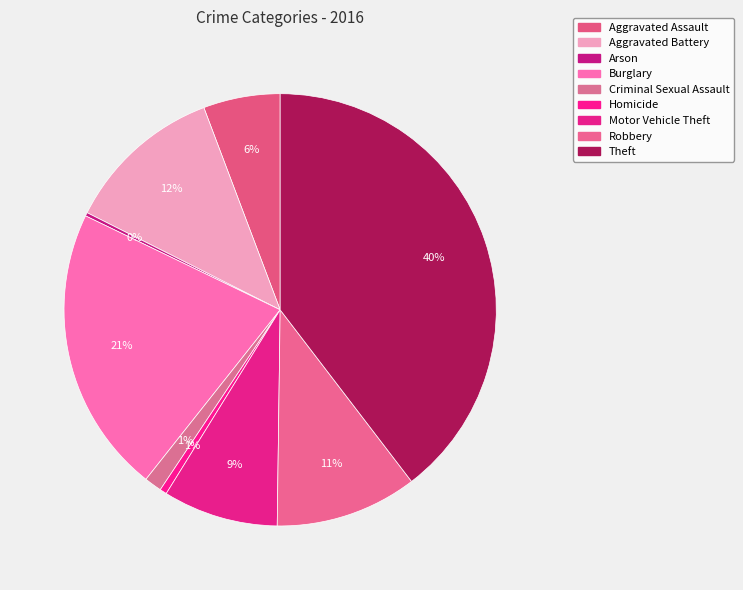

True or false: Burglary accounts for 36% of the total.

False